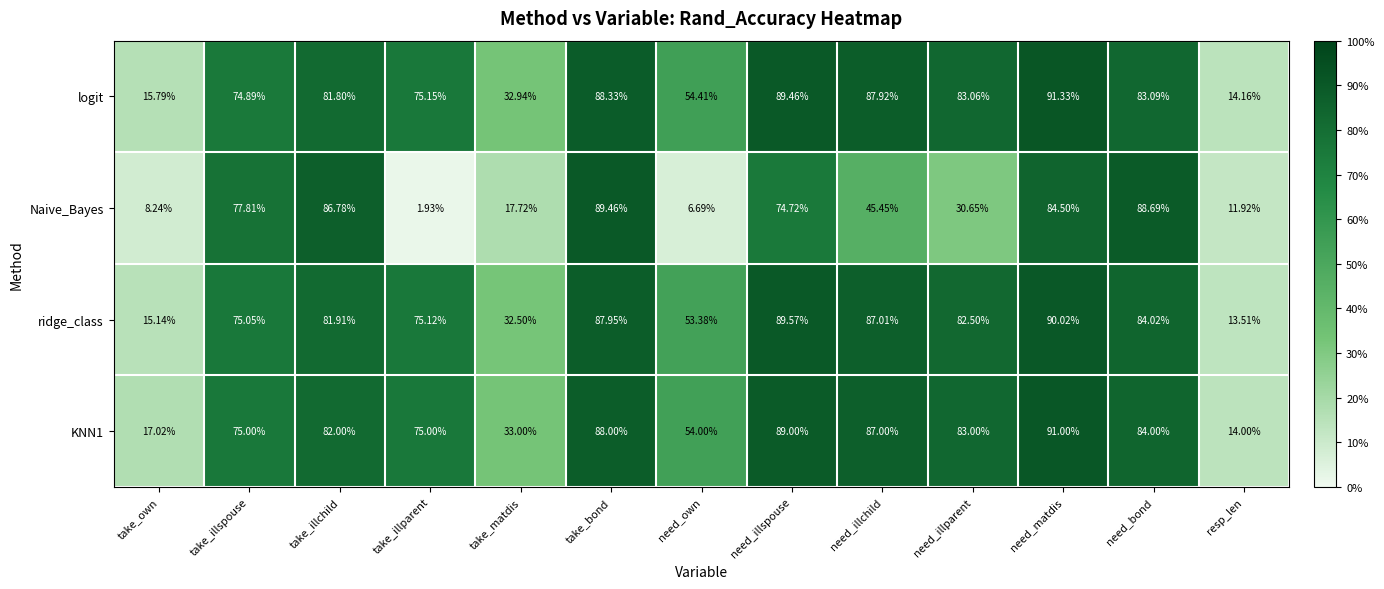

At which label does ridge_class reach its peak?

need_matdis